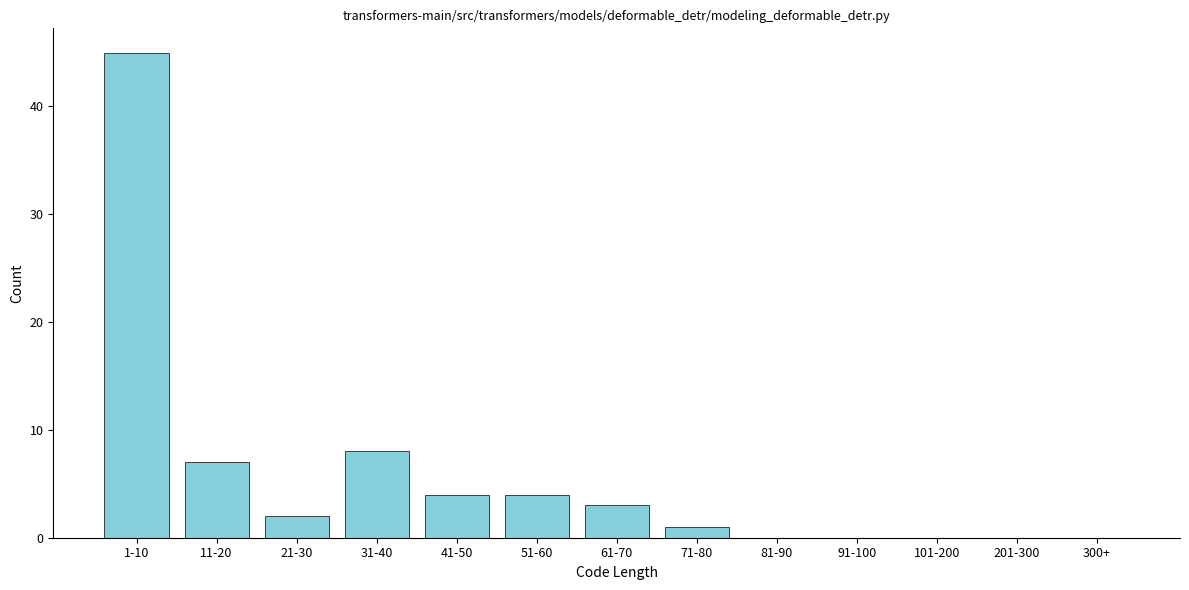

Reading right to left, extract all data points from this chart.

300+=0	201-300=0	101-200=0	91-100=0	81-90=0	71-80=1	61-70=3	51-60=4	41-50=4	31-40=8	21-30=2	11-20=7	1-10=45